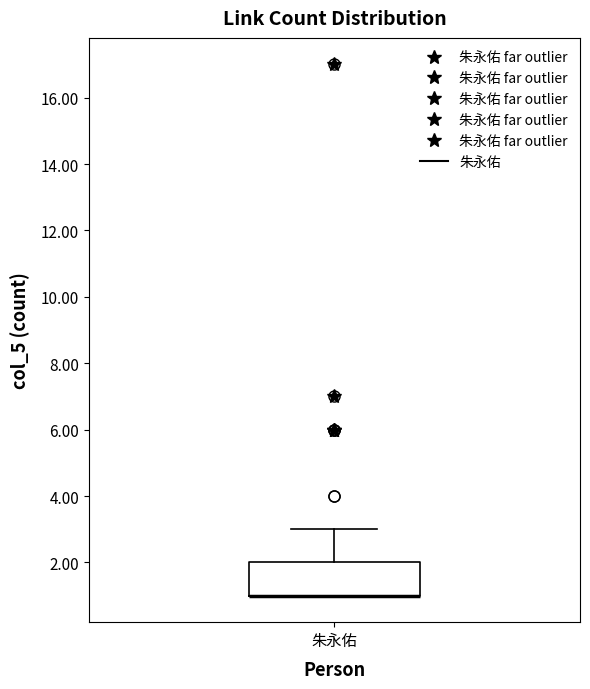

Transcribe this box plot: give where the median line is, the range the box spans, and where the two whiskers end, as read against the y-axis. The values are not printed on the chart, so give them approximately, as read against the axis.

median 1 (drawn on the box's lower edge), box 1 to 2, whiskers 1 to 3